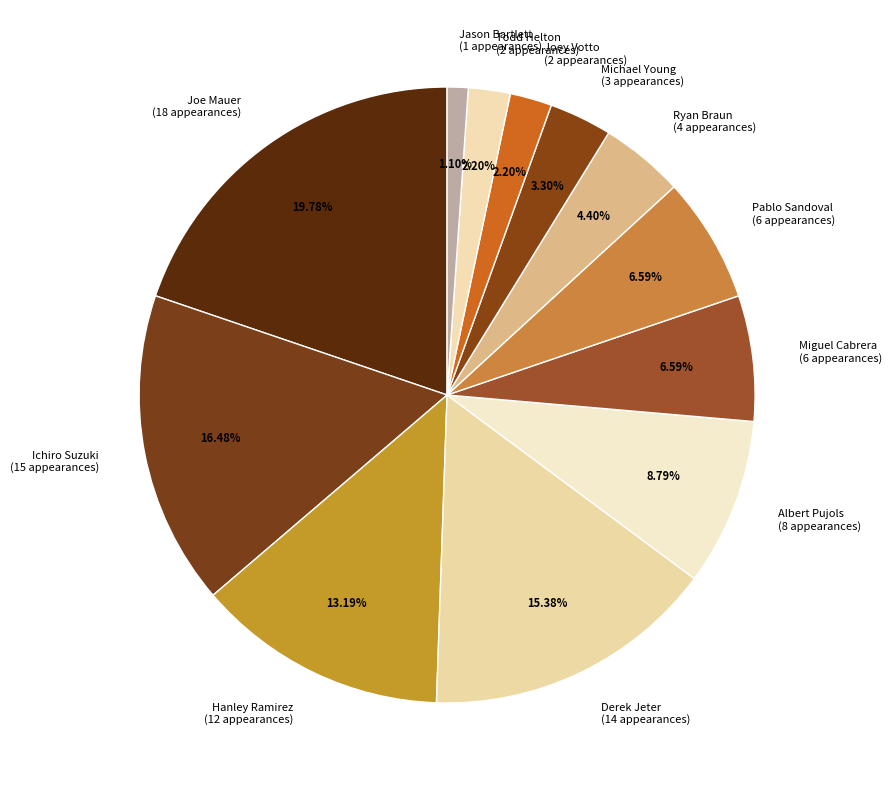

Does Hanley Ramirez (12 appearances) account for over 50% of the chart?

No